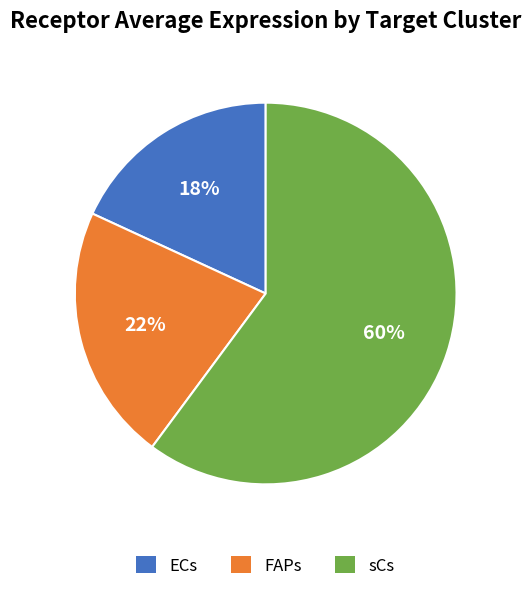

Which category has the biggest portion of the pie?

sCs